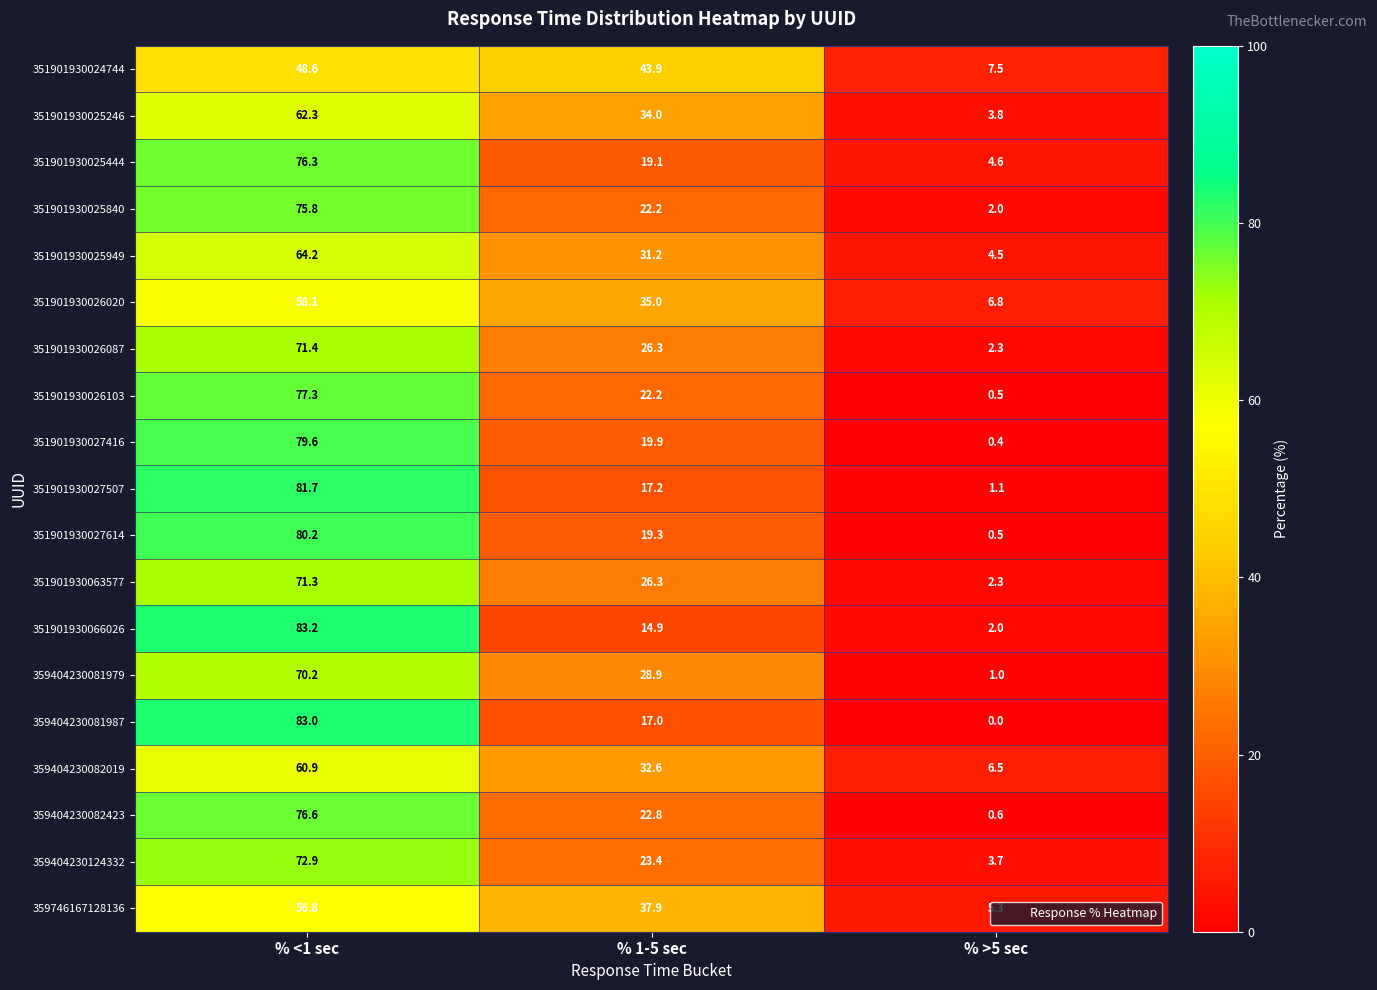

Where does the 351901930063577 series first go above 26?

% <1 sec